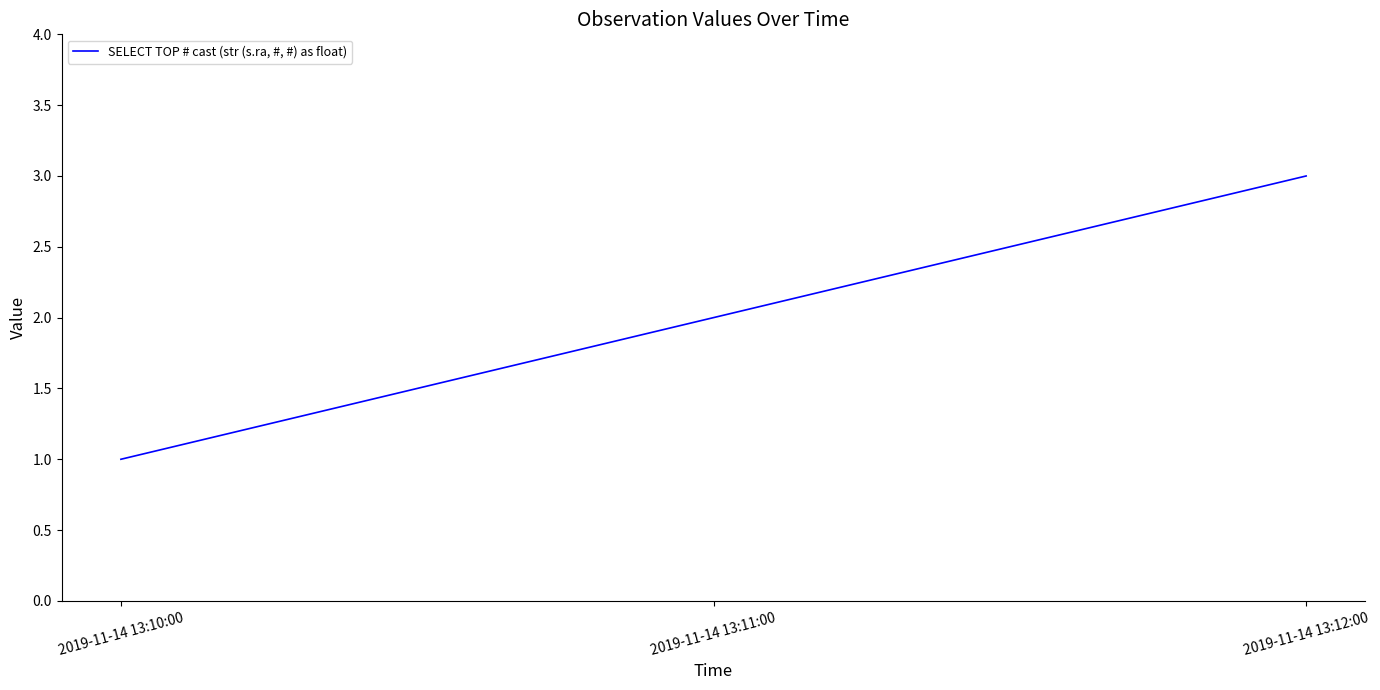

What position from the left is 2019-11-14 13:11:00?

2